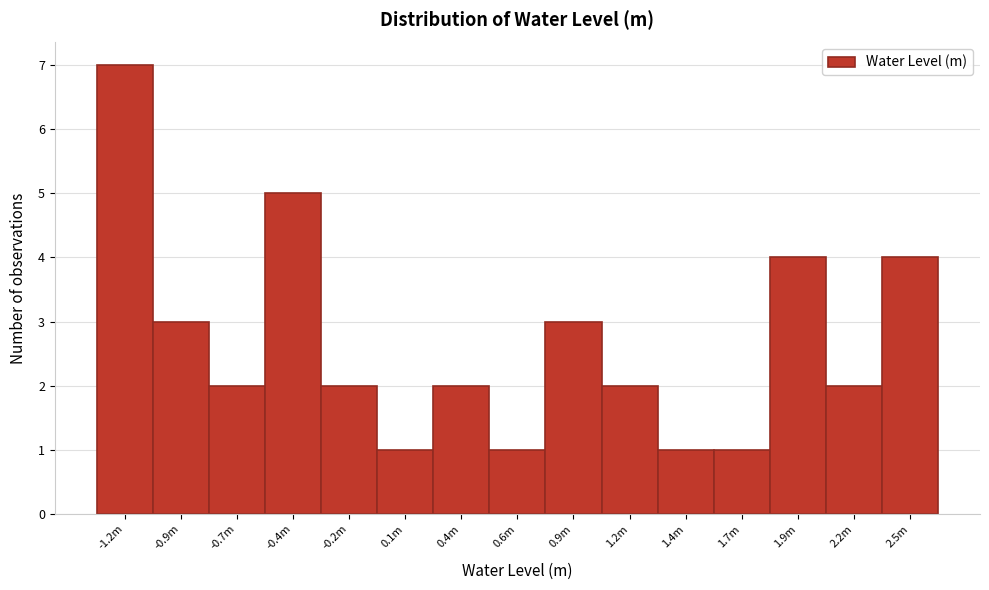

Reading right to left, transcribe all the data shown in this chart.

2.5m=4	2.2m=2	1.9m=4	1.7m=1	1.4m=1	1.2m=2	0.9m=3	0.6m=1	0.4m=2	0.1m=1	-0.2m=2	-0.4m=5	-0.7m=2	-0.9m=3	-1.2m=7